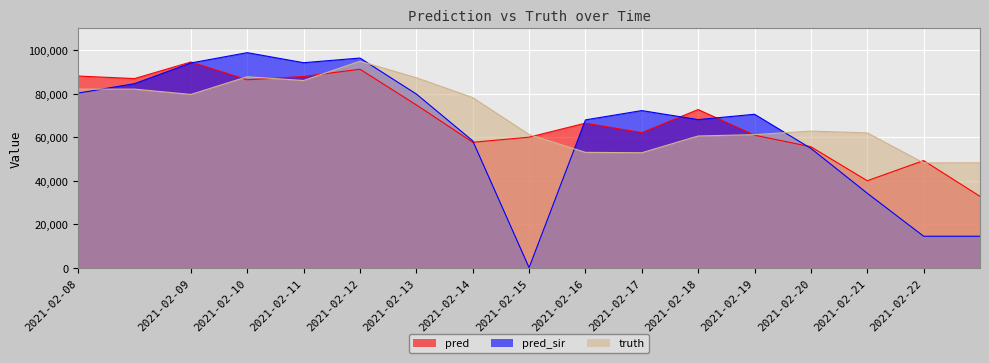

At which category is the sum across all series the highest?

2021-02-12